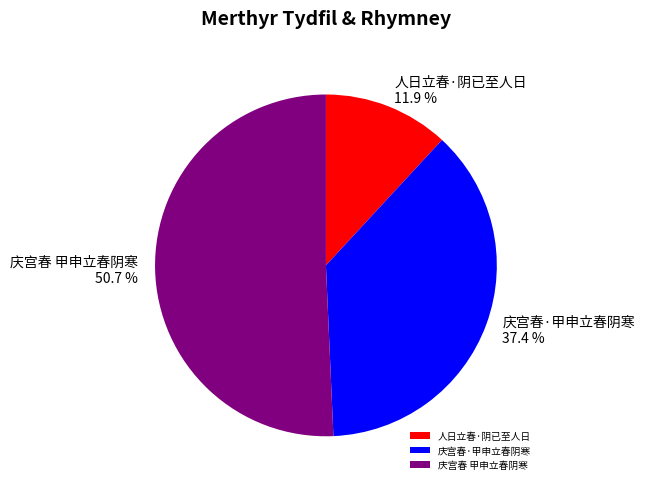

What is the smallest slice in the pie chart?

人日立春·阴已至人日